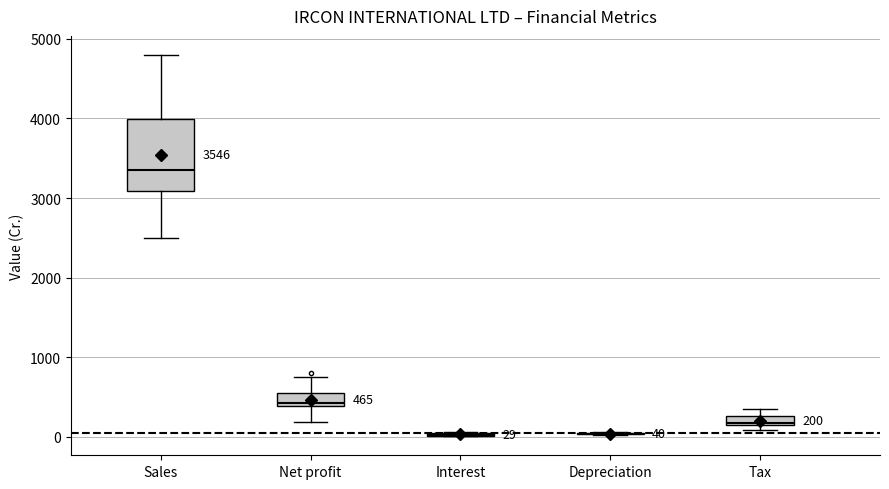

Comparing the boxes themselves (not the whiskers), which one is the tallest?

Sales